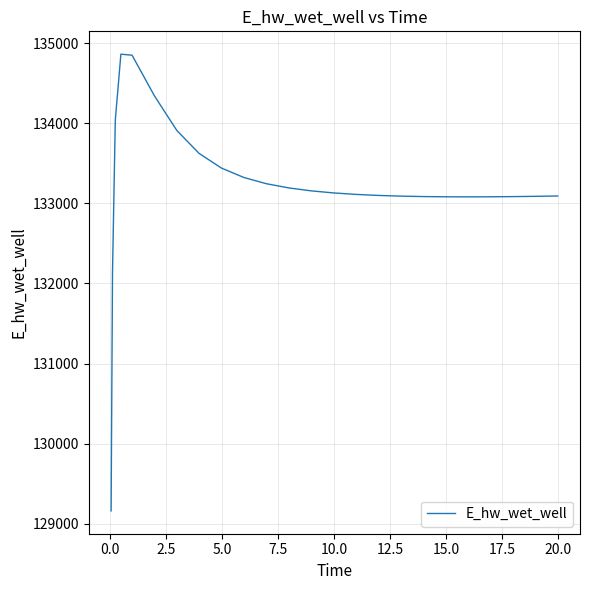

What is the maximum value shown in the chart?

134865.4